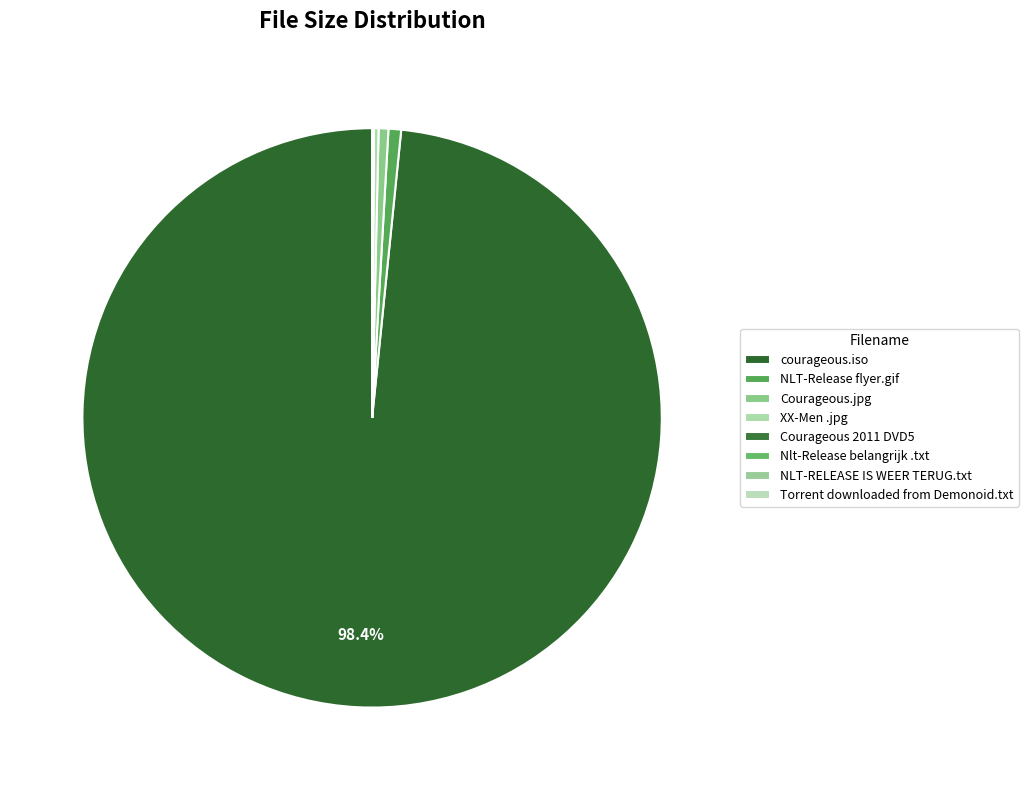

Do XX-Men .jpg and Nlt-Release belangrijk .txt together represent more than half of the pie?

No